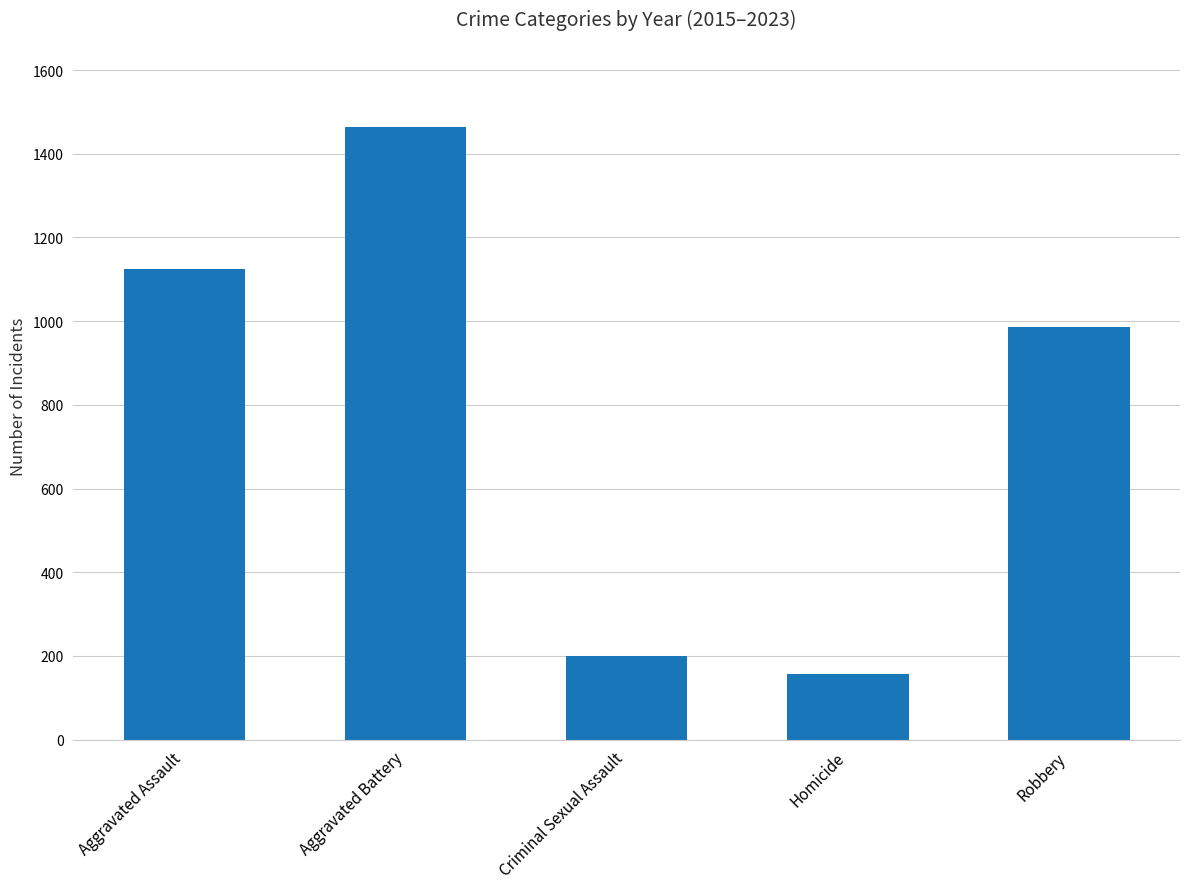

Rank the categories by value from highest to lowest.

Aggravated Battery, Aggravated Assault, Robbery, Criminal Sexual Assault, Homicide